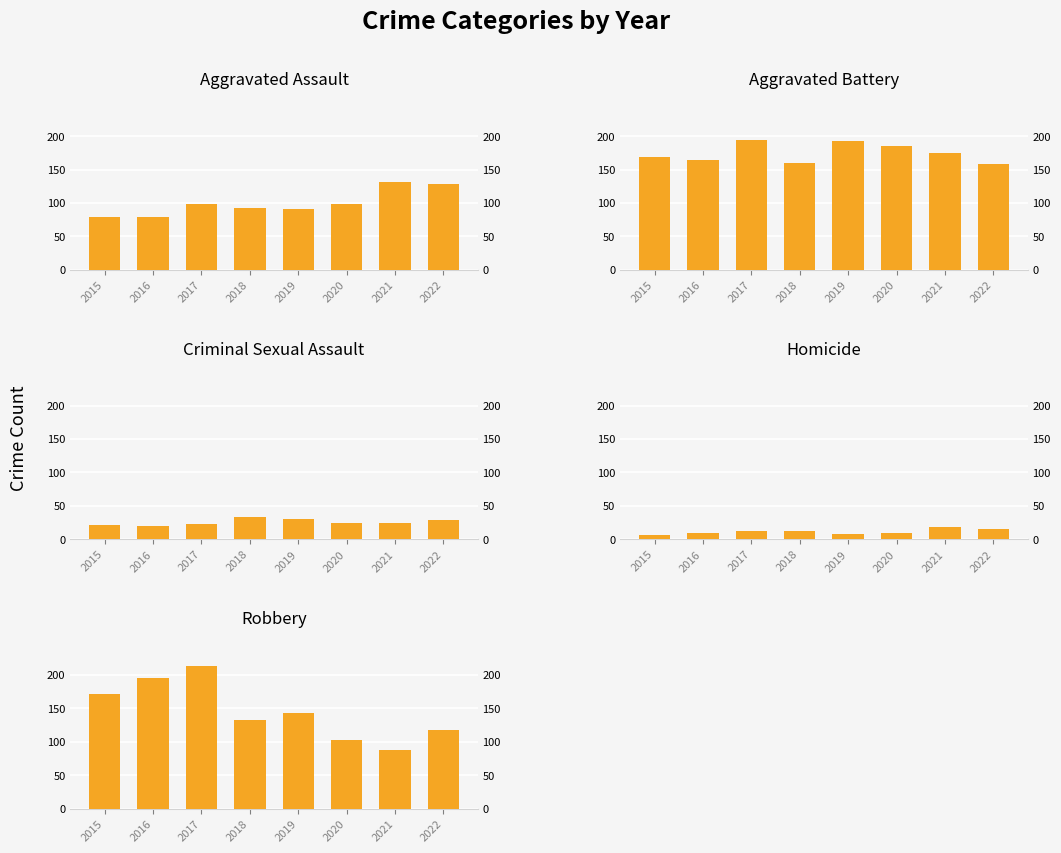

Which series has the largest total across all categories?

Aggravated Battery